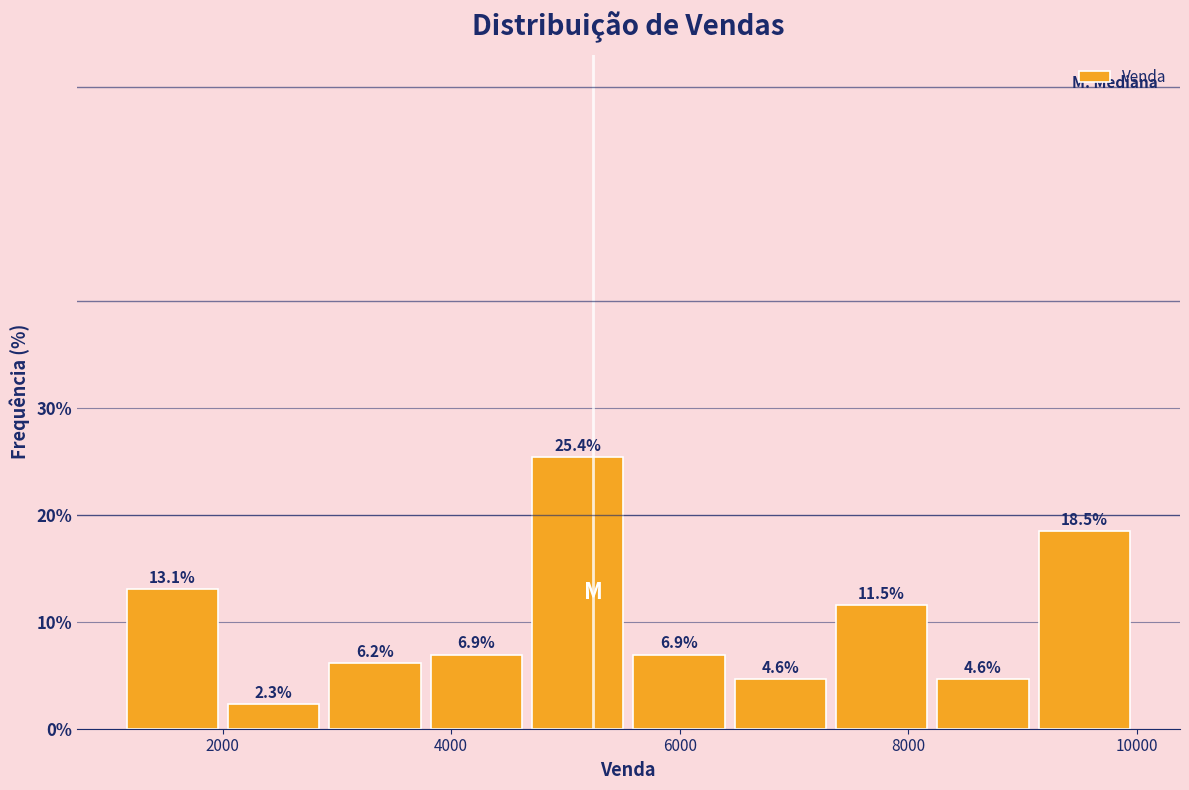

How tall is the bar that spans 2800 to 3800 on the x-axis? The bar edges are not printed on the chart, so give them approximately, as read against the axis.

6.2